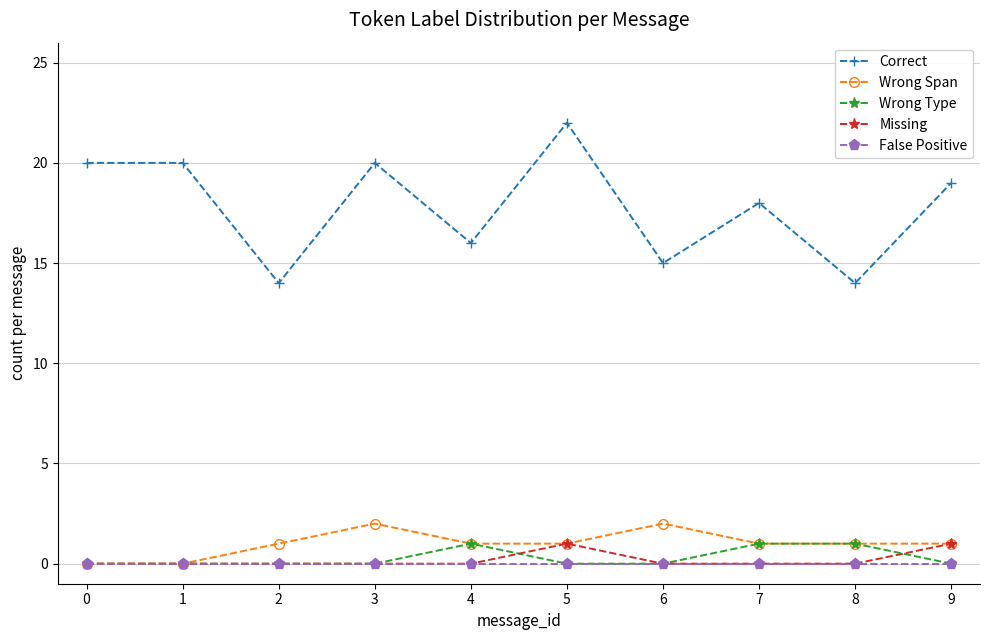

At which category does Wrong Span reach its first local peak?

3